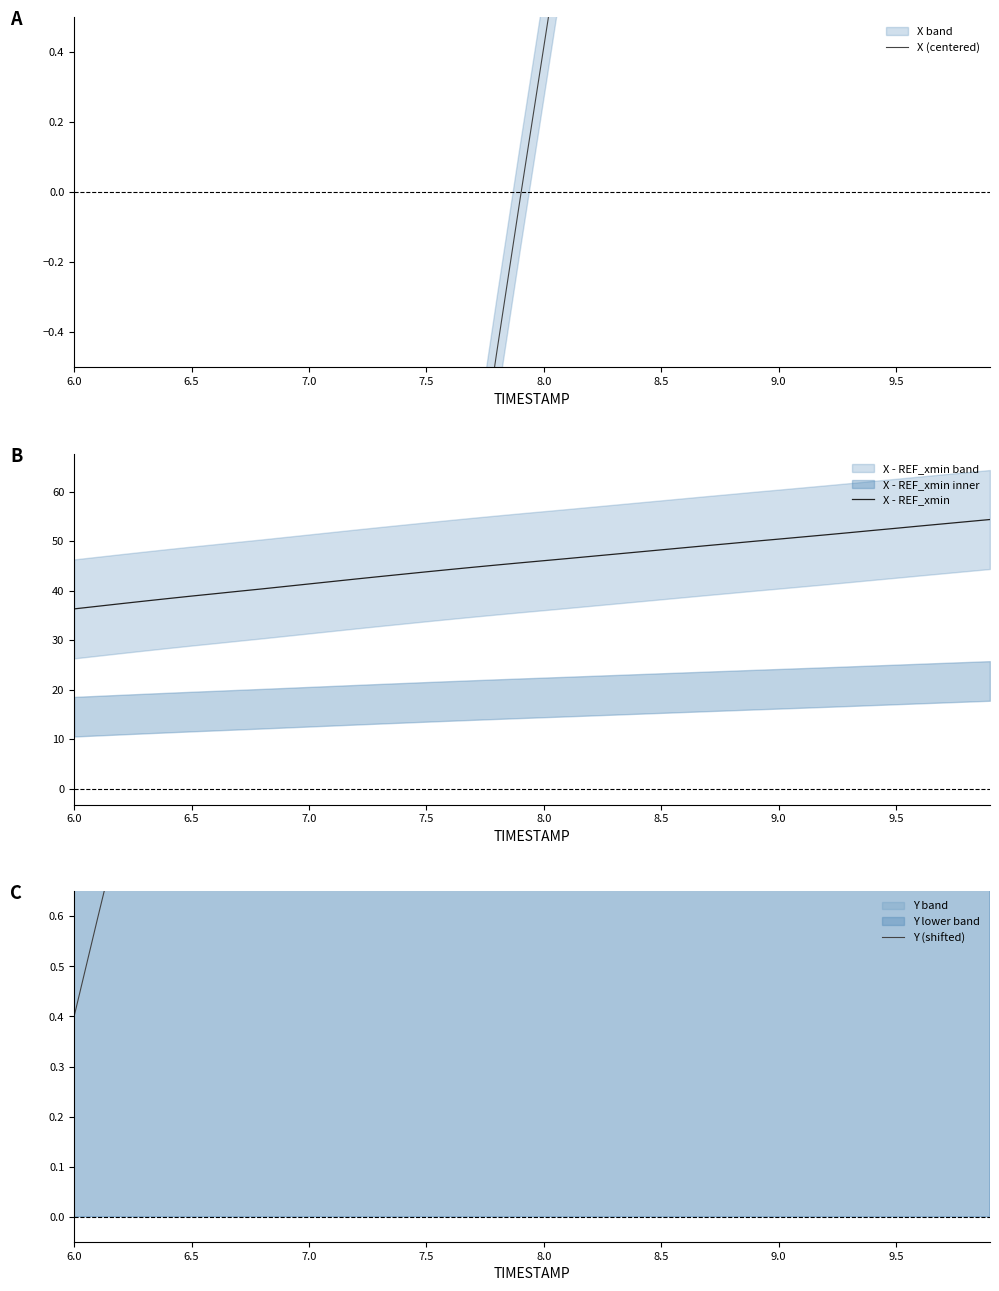

Which series has the largest total across all categories?

X - REF_xmin